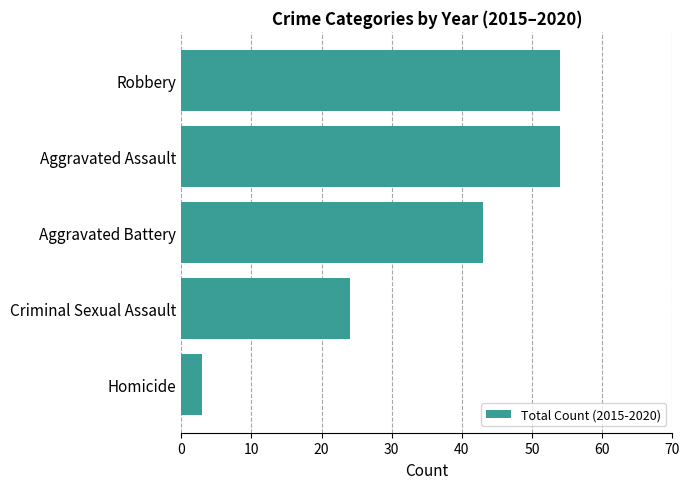

Which has a higher value, Robbery or Criminal Sexual Assault?

Robbery